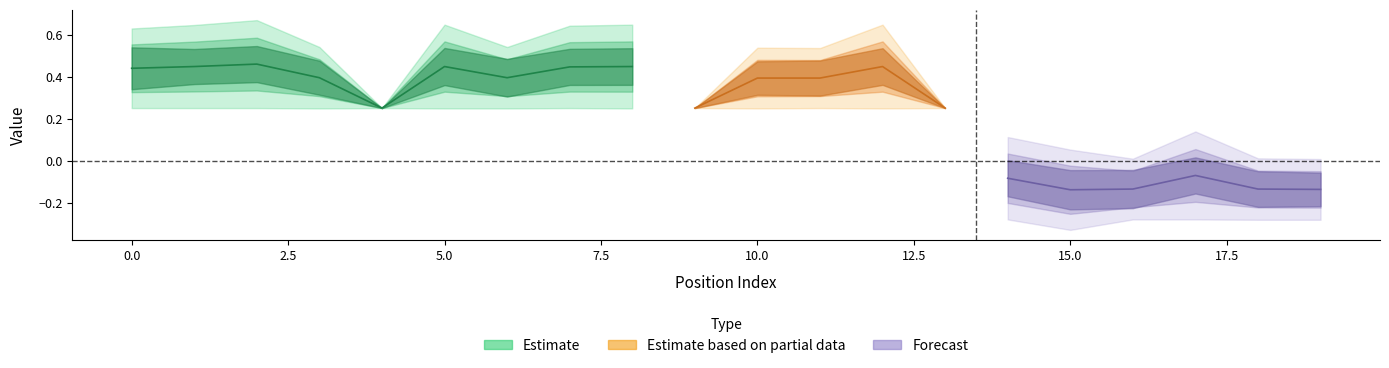

Where is the first local minimum for y?

4